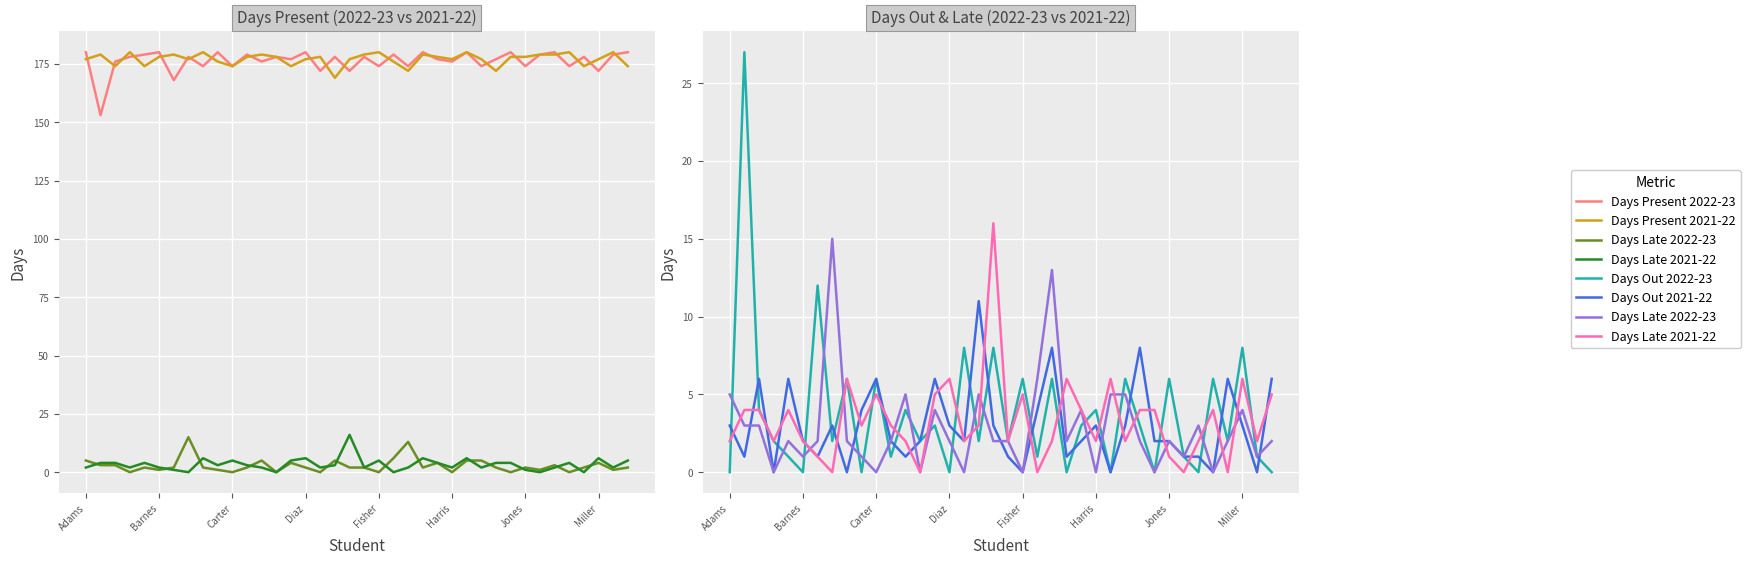

Which series ends up on top after the final intersection of Days Out 2021-22 and Days Out 2022-23?

Days Out 2021-22